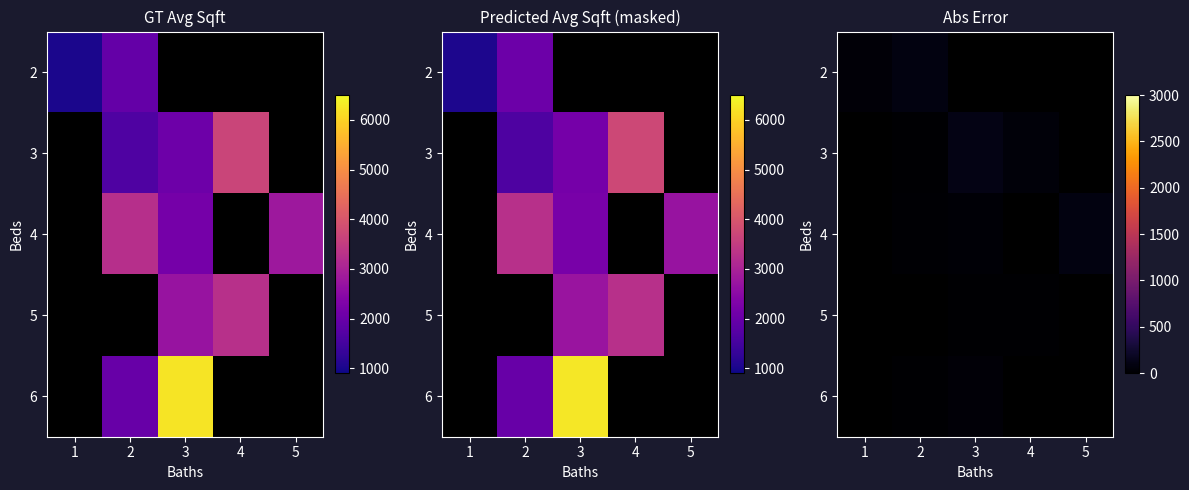

List the series in order of their peak value, lowest first.

row_0, row_1, row_2, row_3, row_4